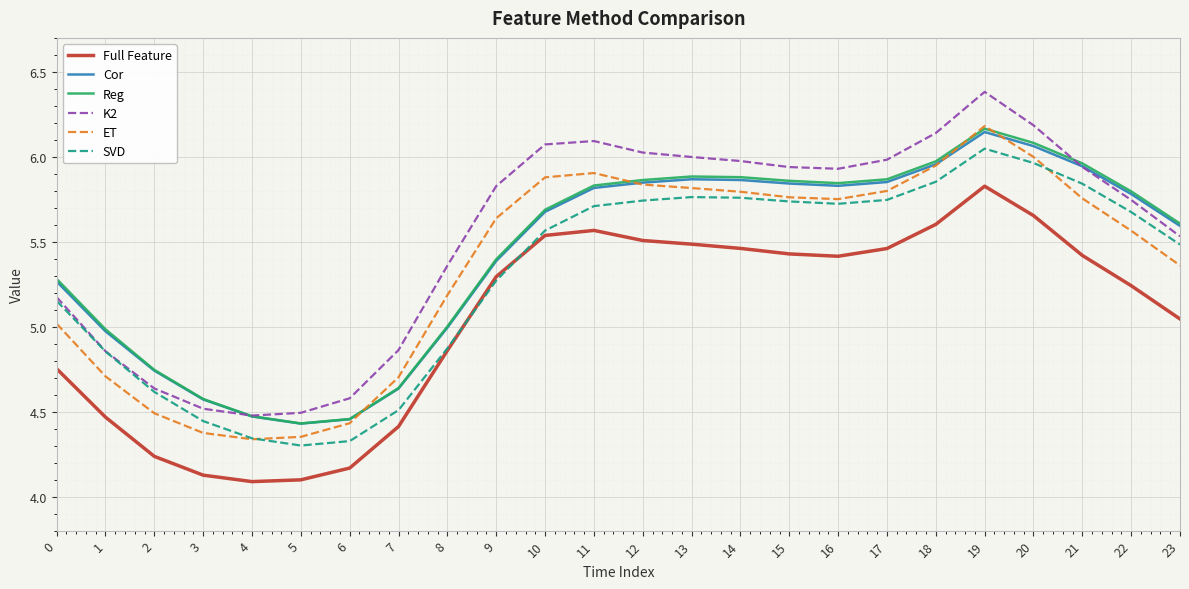

What is the maximum value shown in the chart?

6.4